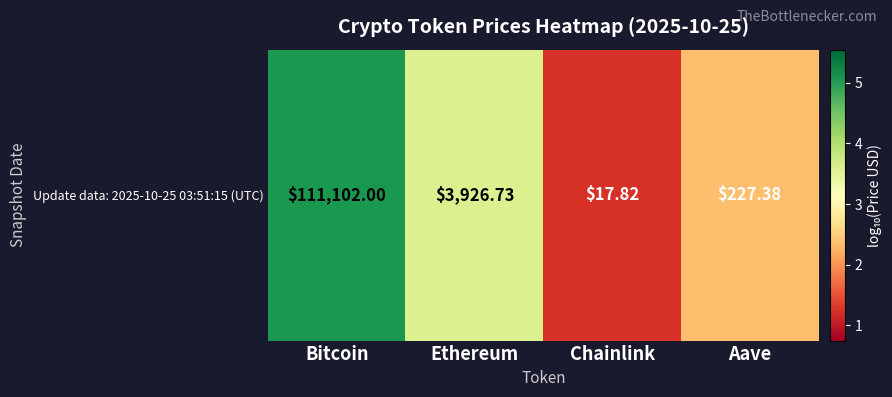

What is the change in value from Ethereum to Aave?

-1.2